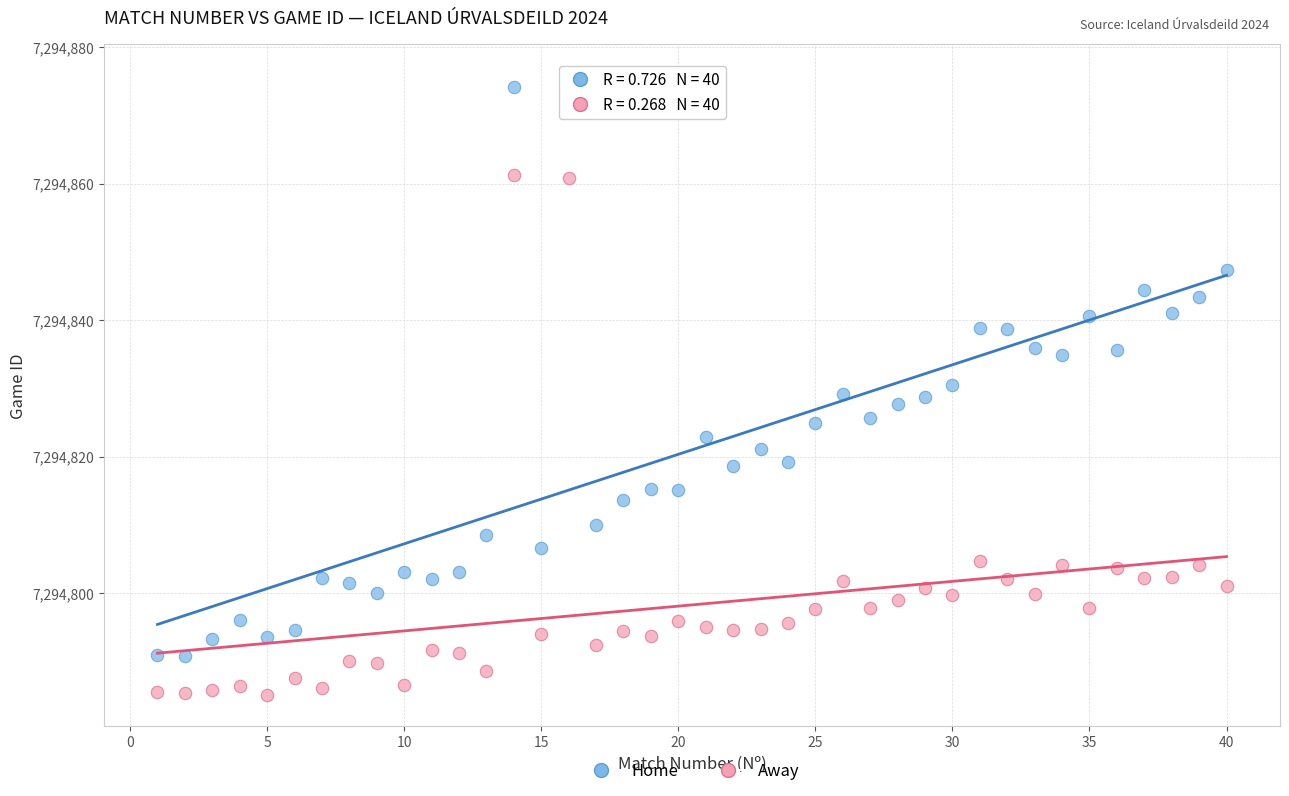

Which series has the largest Y range (max minus min)?

Home